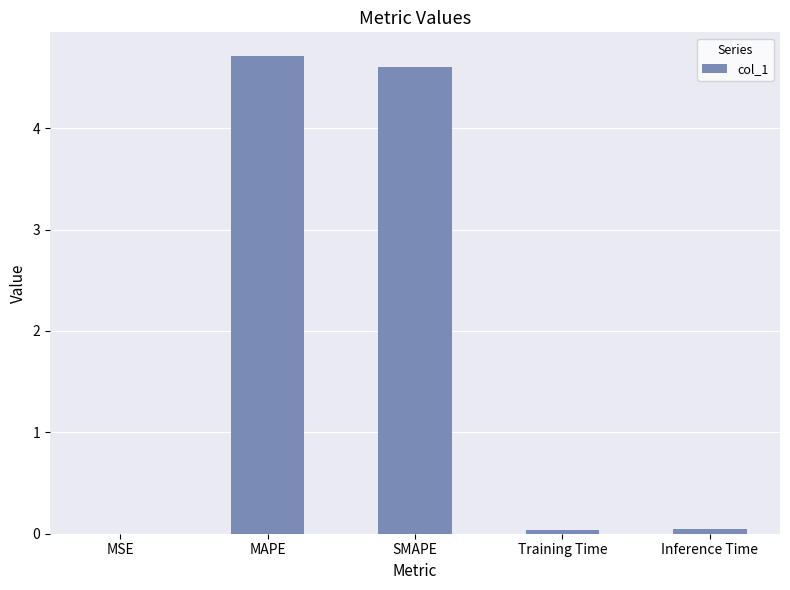

What is the sum of all values?

9.4